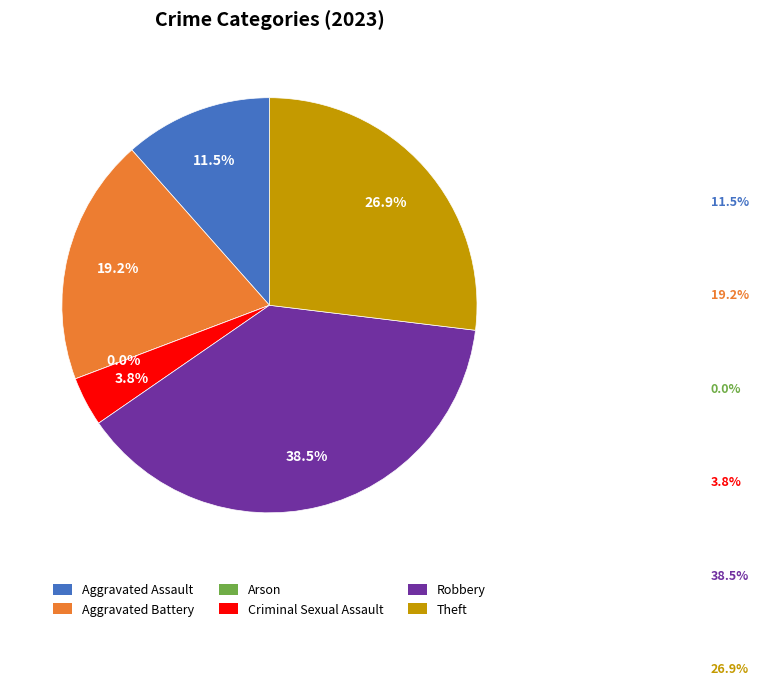

How many slices are in this pie chart?

6